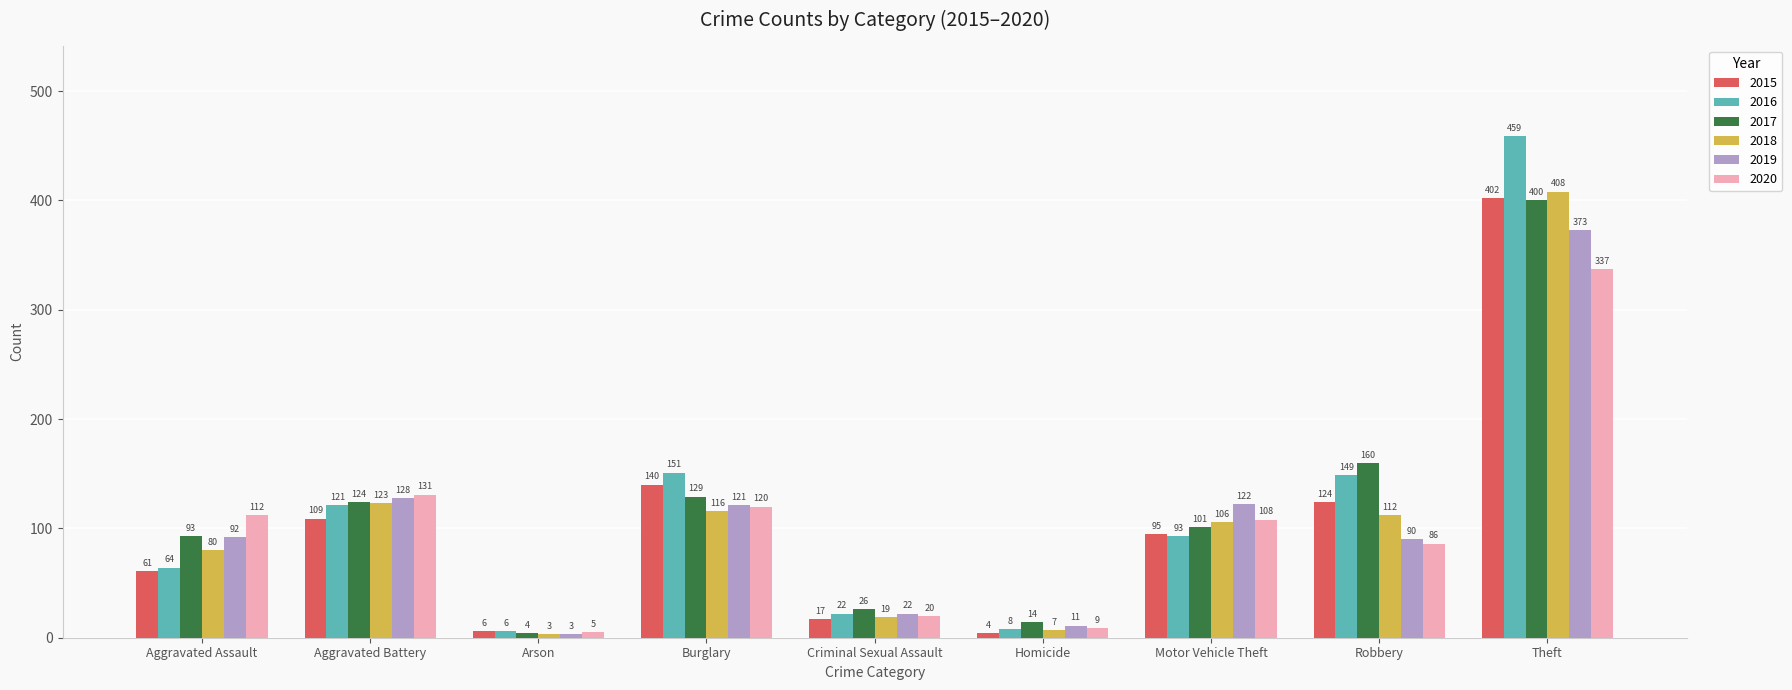

Reading right to left, transcribe all the data shown in this chart.

2015: 402	124	95	4	17	140	6	109	61
2016: 459	149	93	8	22	151	6	121	64
2017: 400	160	101	14	26	129	4	124	93
2018: 408	112	106	7	19	116	3	123	80
2019: 373	90	122	11	22	121	3	128	92
2020: 337	86	108	9	20	120	5	131	112